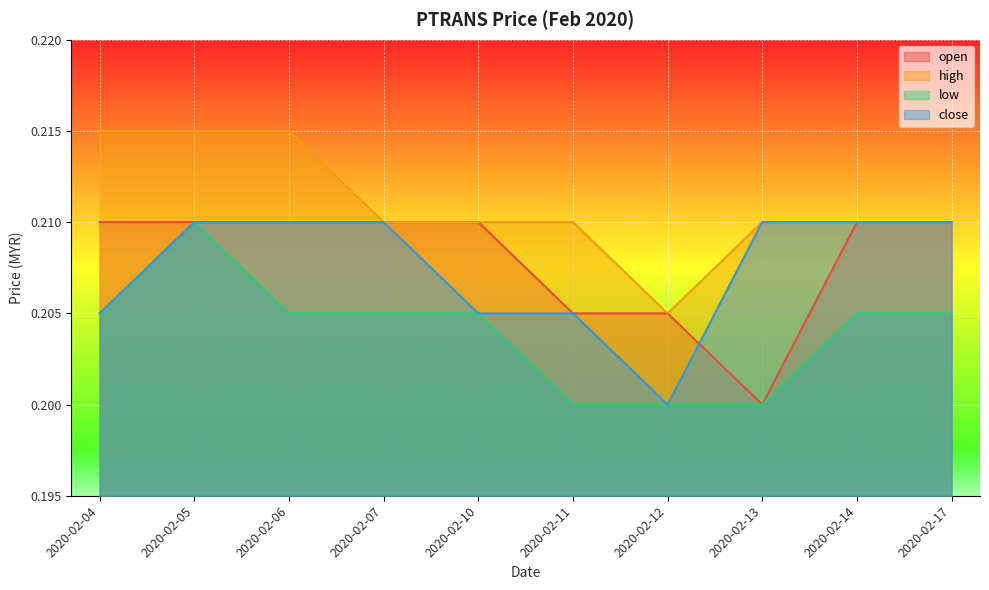

What is the value of the open point at the 2nd from the left?

0.2